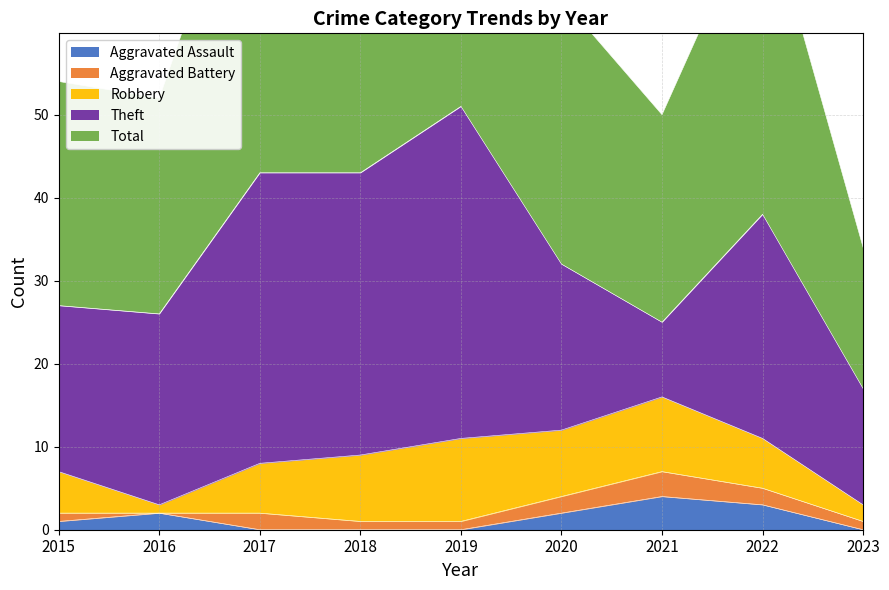

Which series has the largest total across all categories?

Total